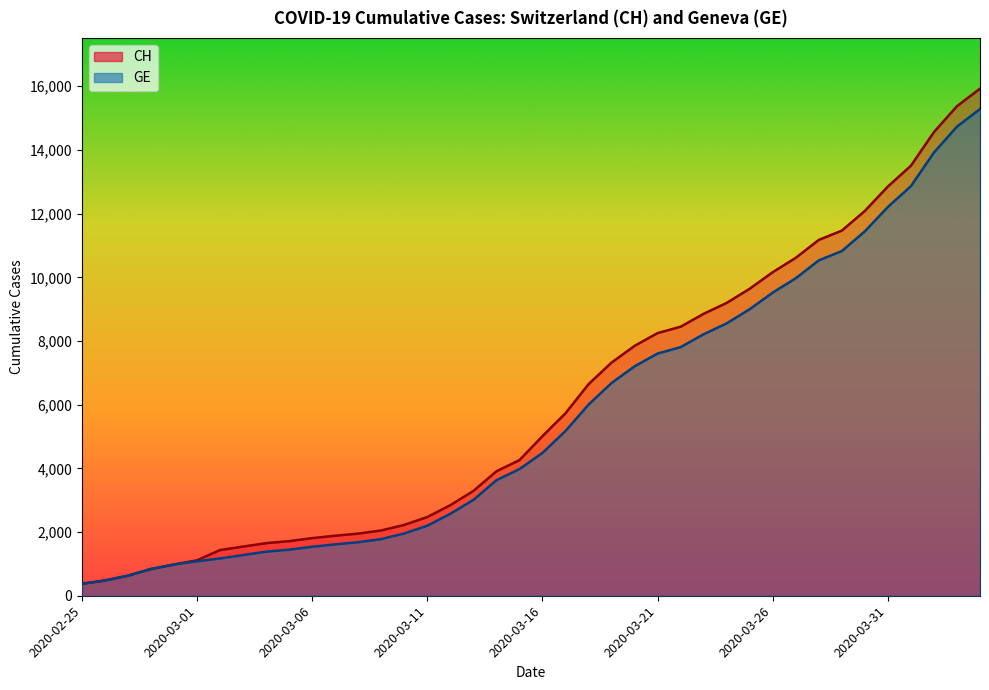

True or false: CH and GE intersect in this chart.

False